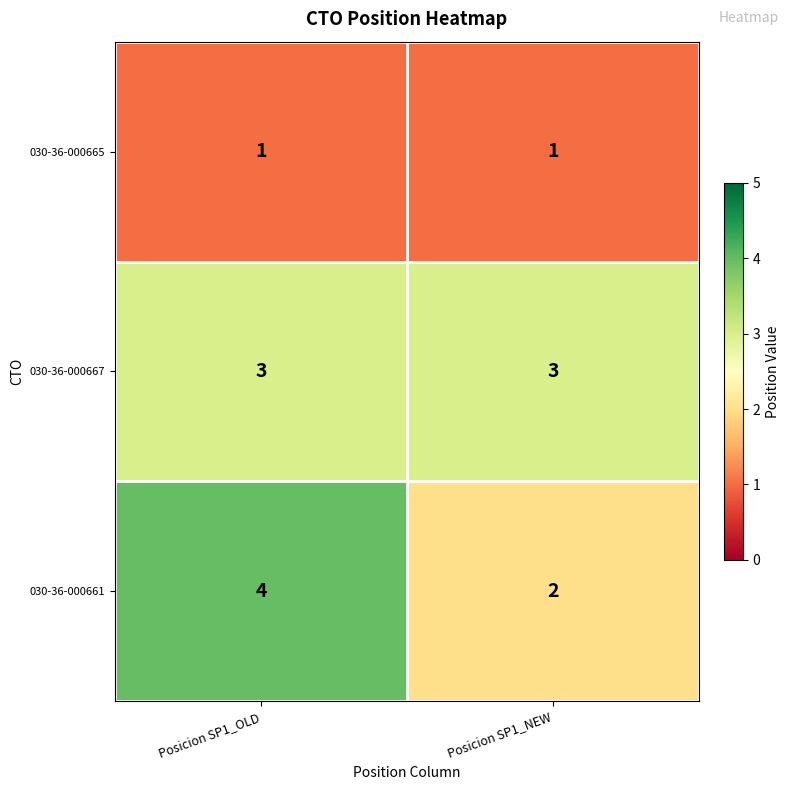

Reading left to right, what are all the values shown in this chart?

030-36-000665: Posicion SP1_OLD=1	Posicion SP1_NEW=1
030-36-000667: Posicion SP1_OLD=3	Posicion SP1_NEW=3
030-36-000661: Posicion SP1_OLD=4	Posicion SP1_NEW=2